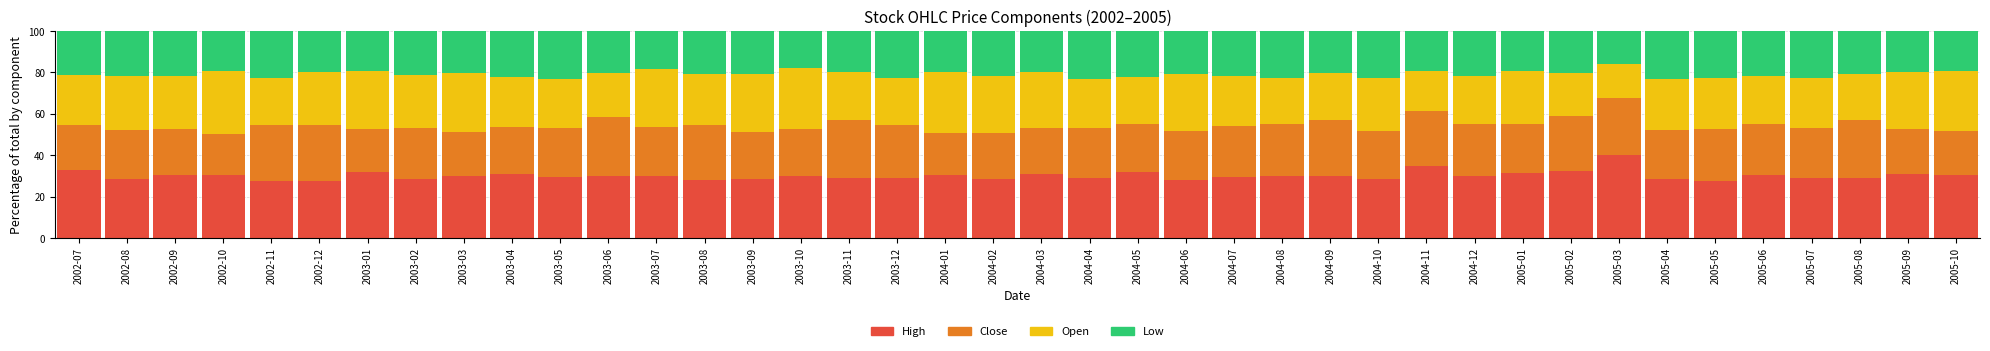

How many bars are there in total?

40